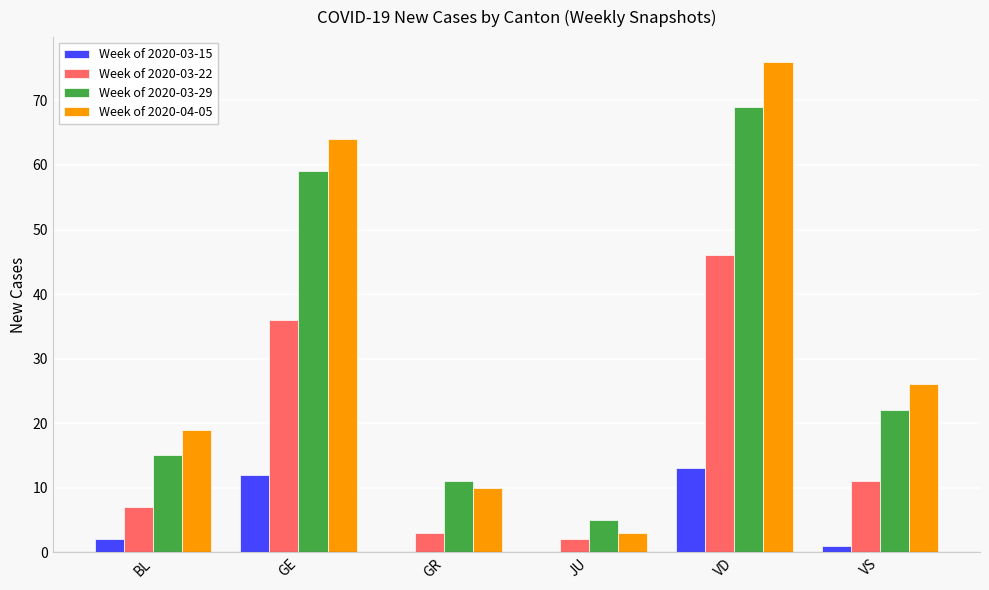

Between BL and VD, which series saw the biggest shift?

Week of 2020-04-05